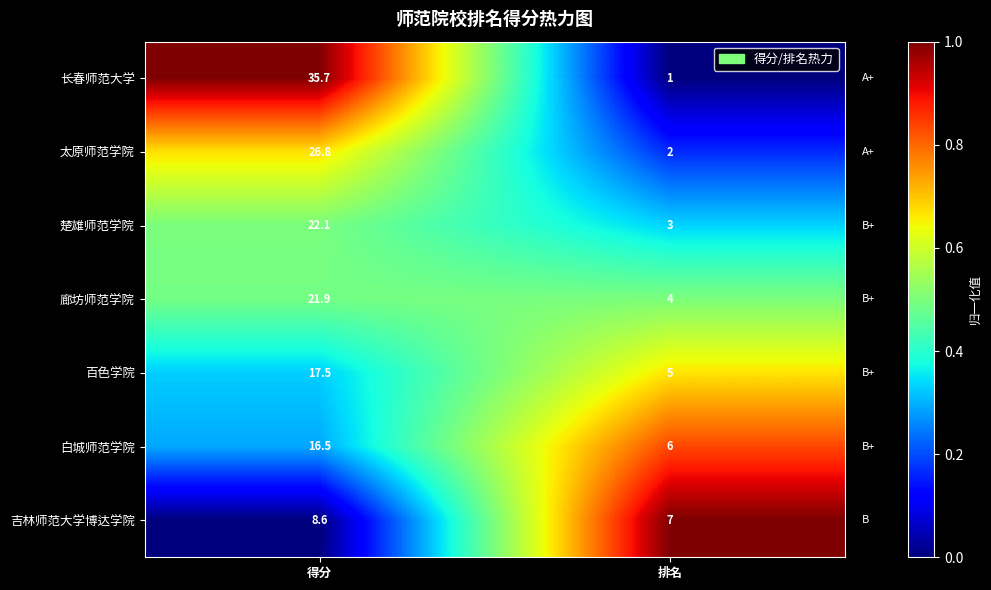

True or false: 白城师范学院 has a value of 6.0 at 排名.

True